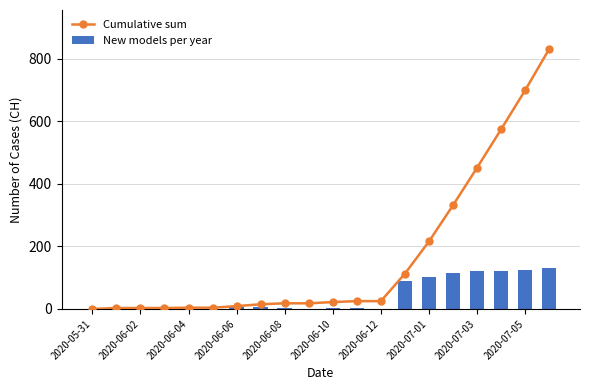

Which series has the largest total across all categories?

Cumulative sum